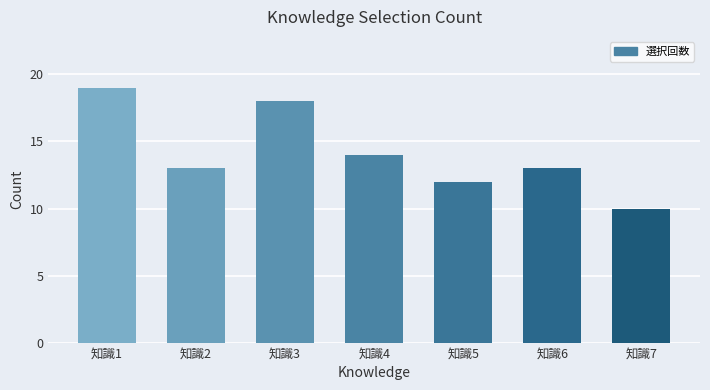

What is the value of the 2nd bar from the left?

13